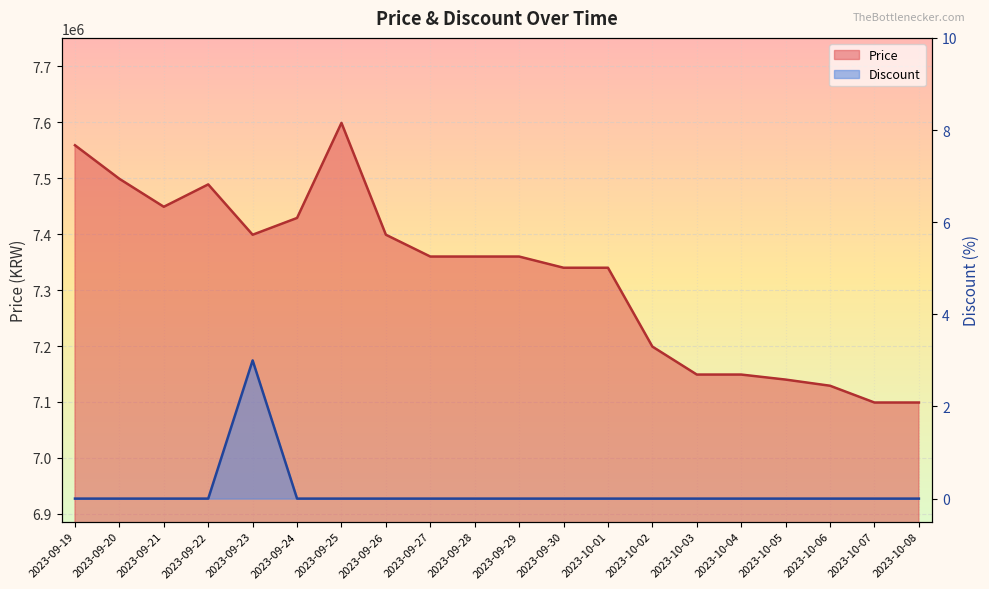

At how many categories does at least one series exceed 2123653?

20